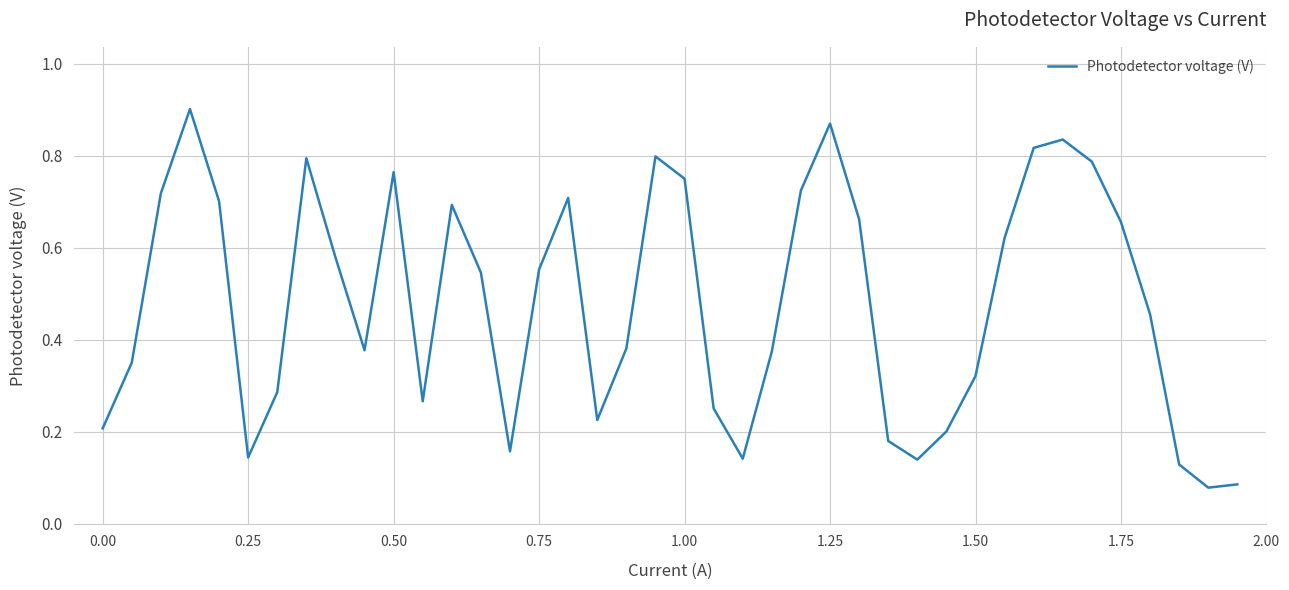

What is the average value?

0.5